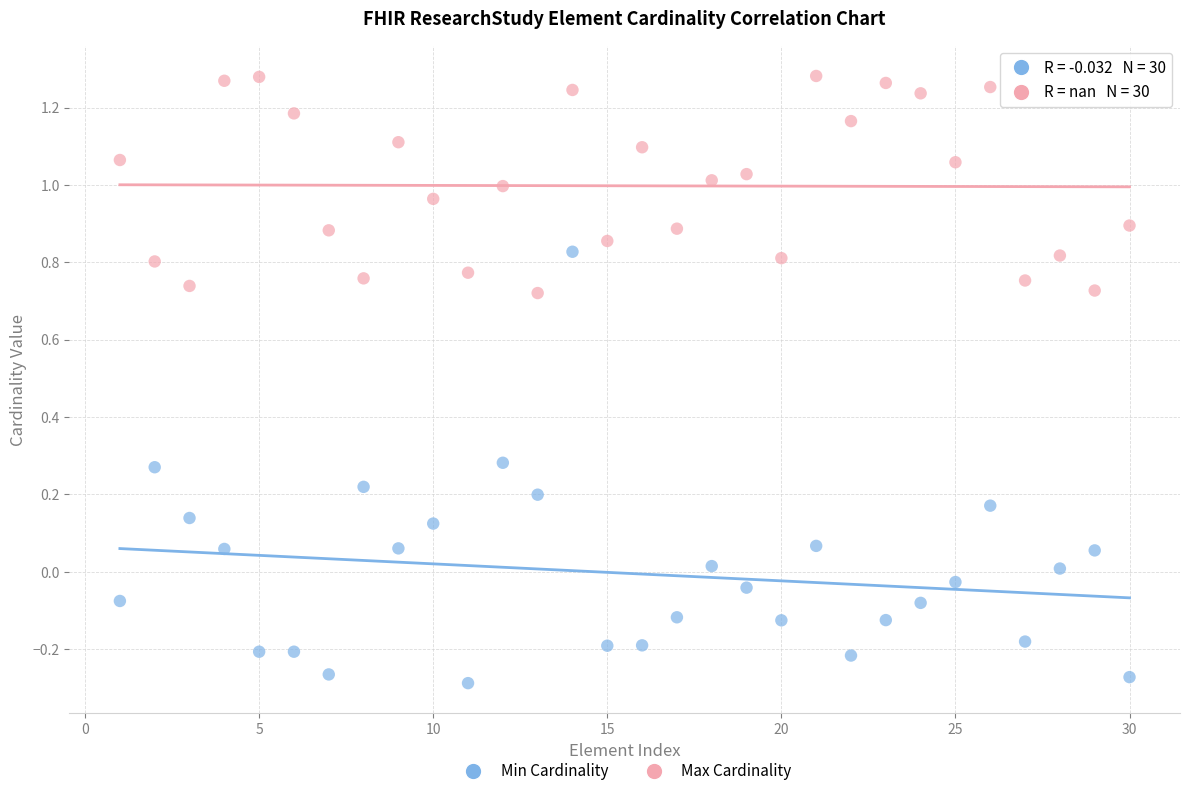

Across all data points, what is the range of X values (max minus min)?

29.0